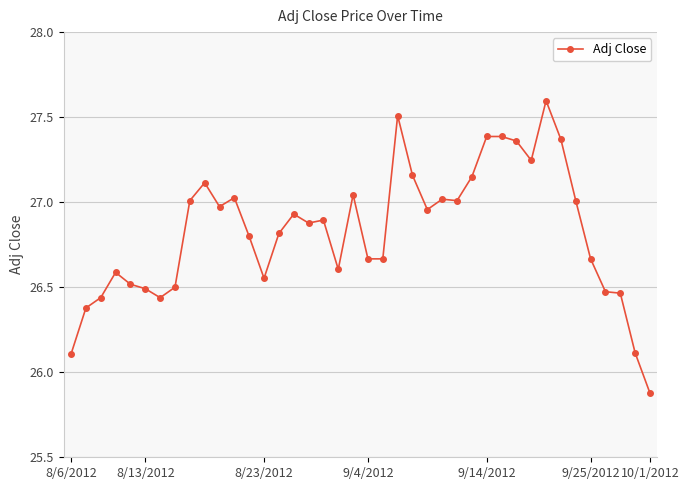

What is the smallest value displayed?

25.9